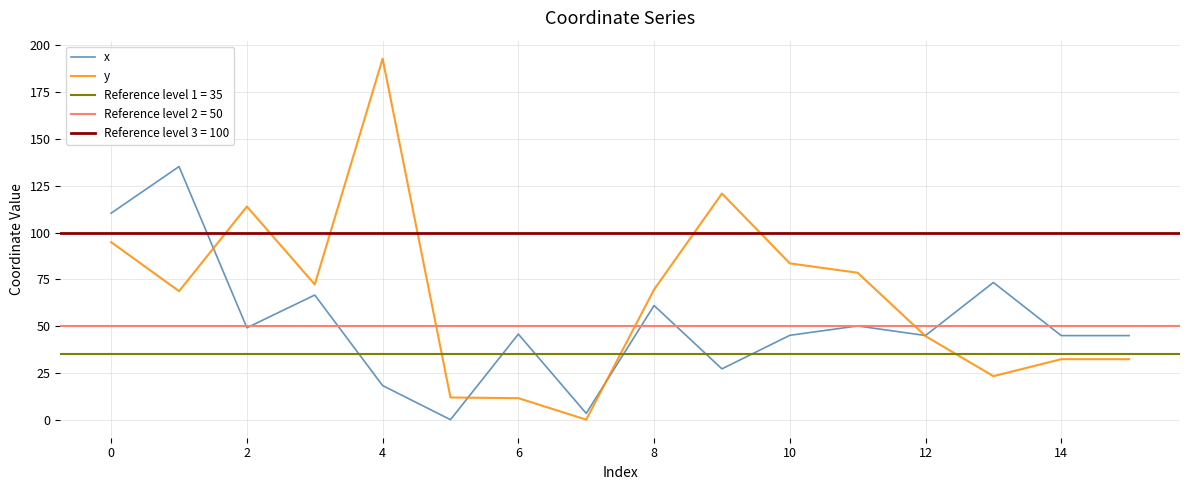

What is the maximum value for y?

192.9